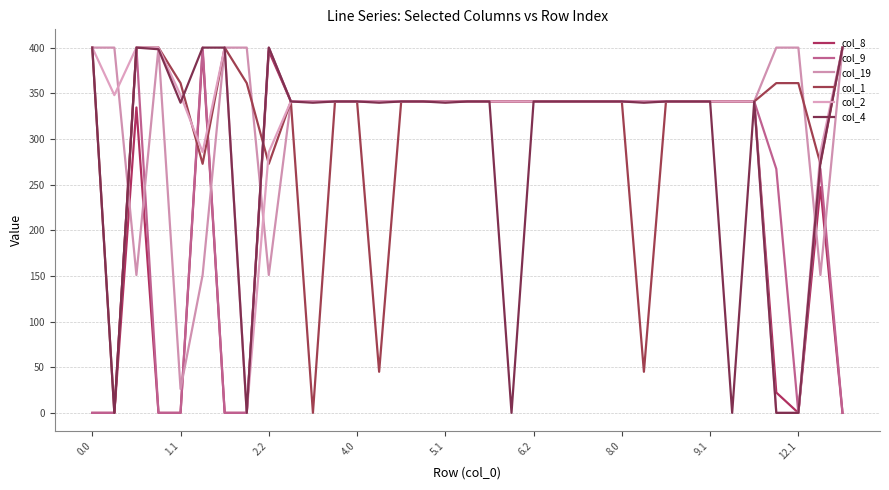

What is the difference between the second highest and second lowest values in the col_19 series?

249.1